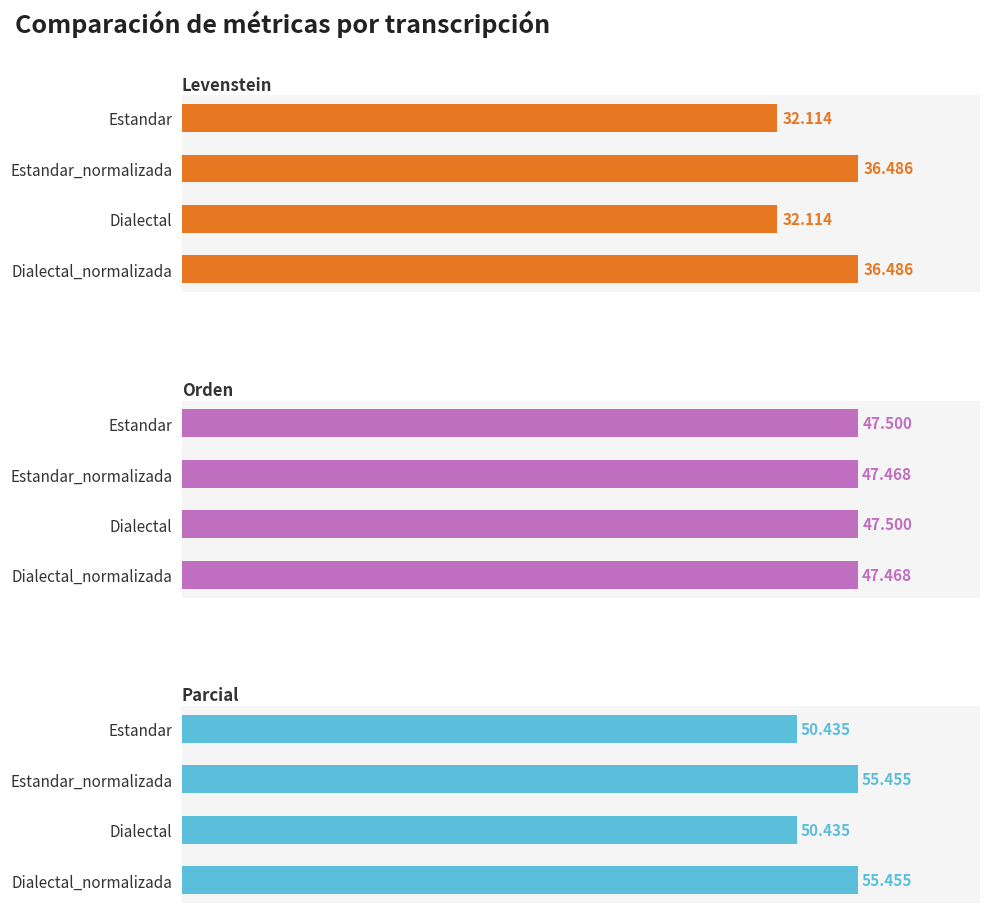

What is the value of the Parcial bar at the 4th from the left?

55.5